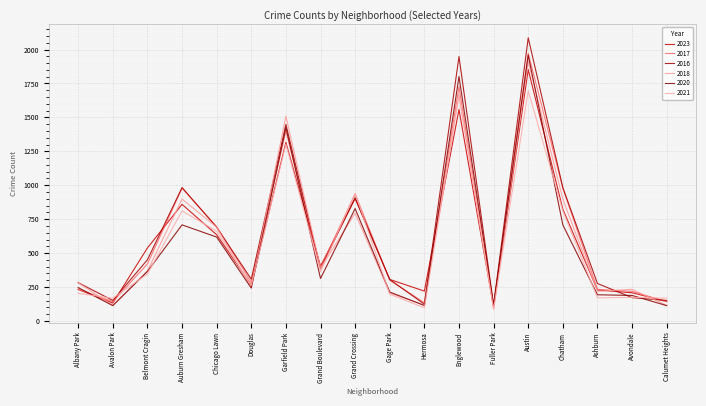

How many values in the 2016 series are below 384?

9